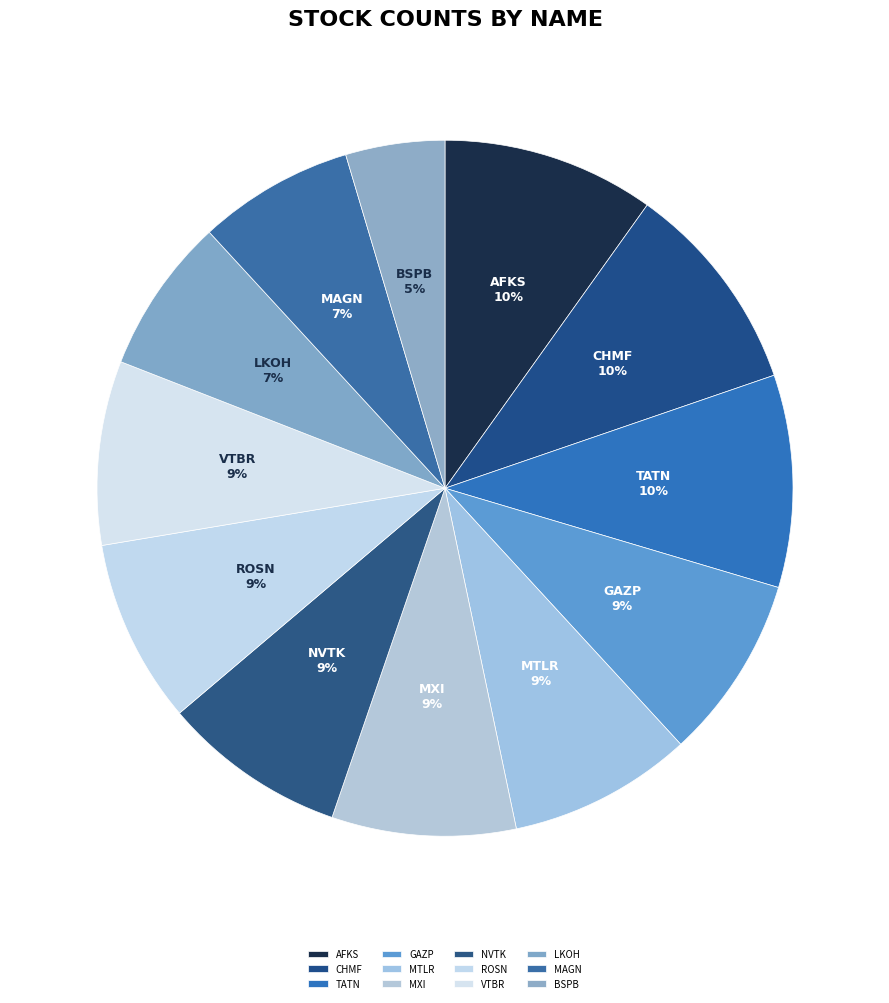

To the nearest percent, what percentage of the pie is ROSN?

9%